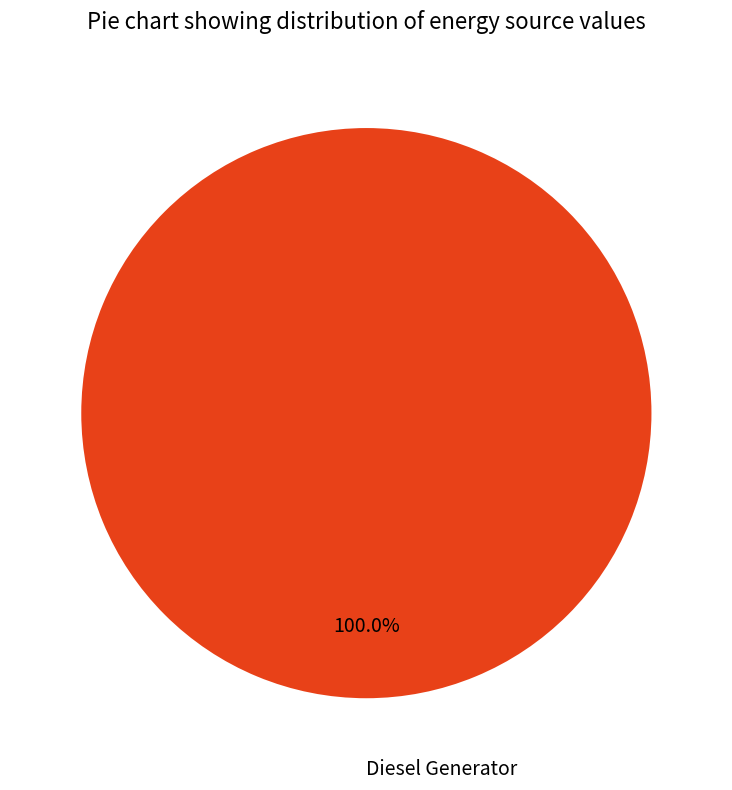

How many slices are in this pie chart?

1